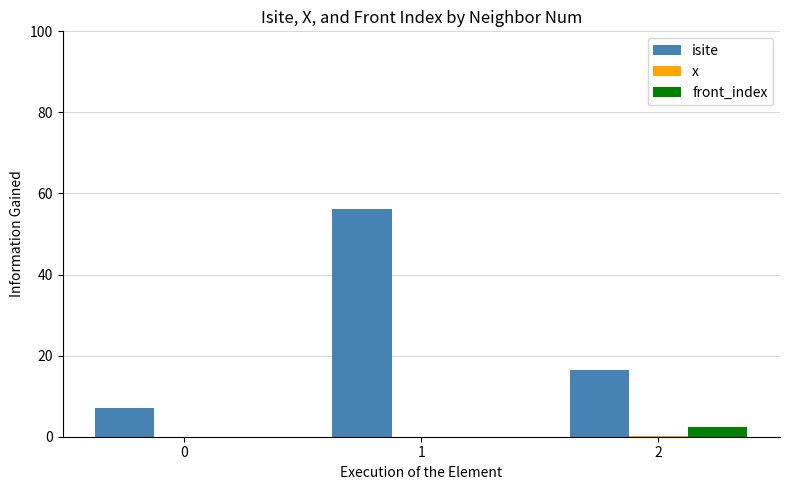

Which series changed the most between 0 and 1?

isite